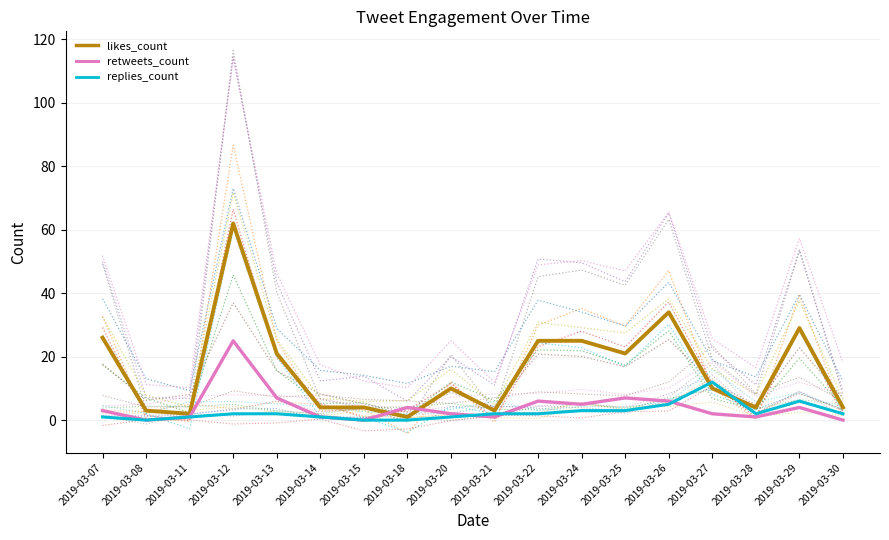

What is the highest value of the likes_count series?

62